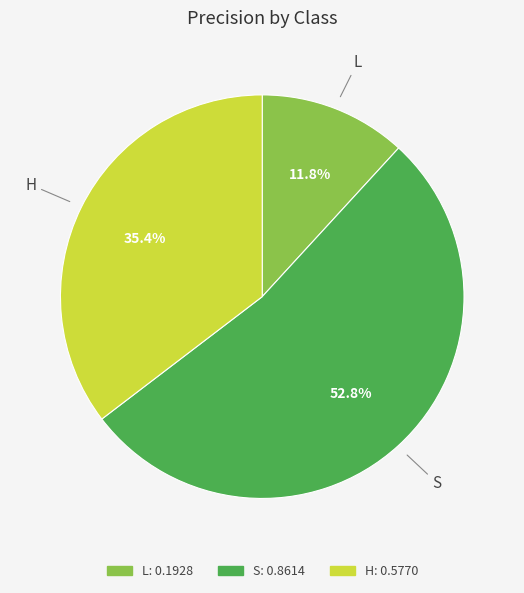

Is it true that S is 53% of the pie?

True